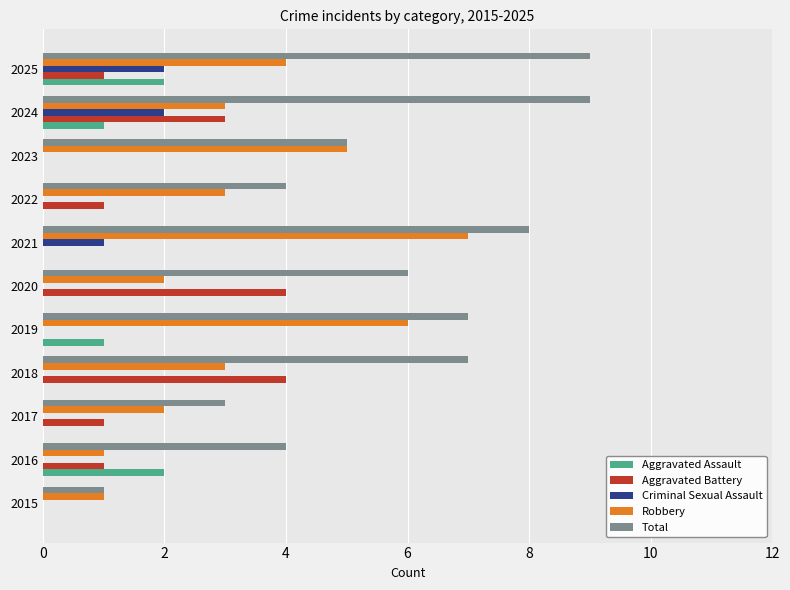

The Aggravated Battery series shows 2 at 2019. True or false?

False